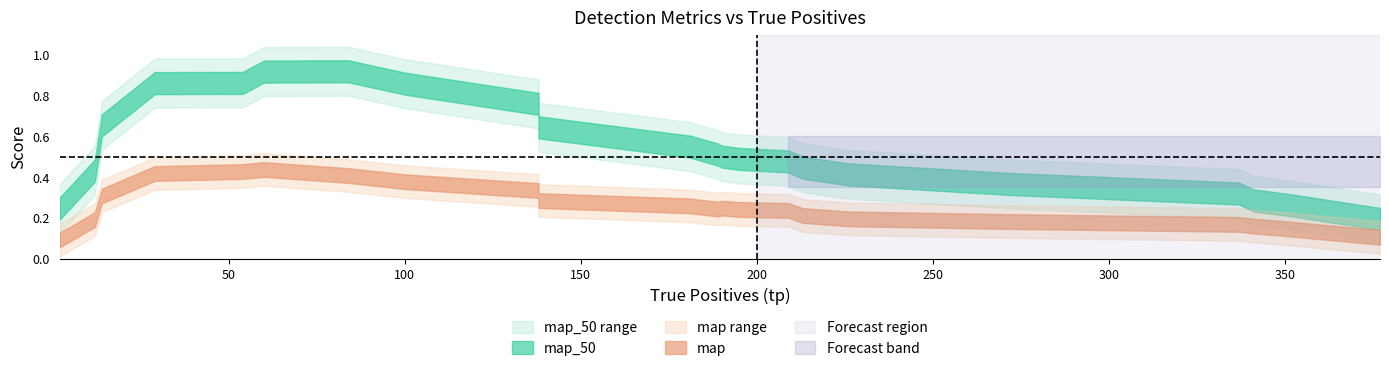

True or false: map_50 has a value of 0.2 at 9.

False